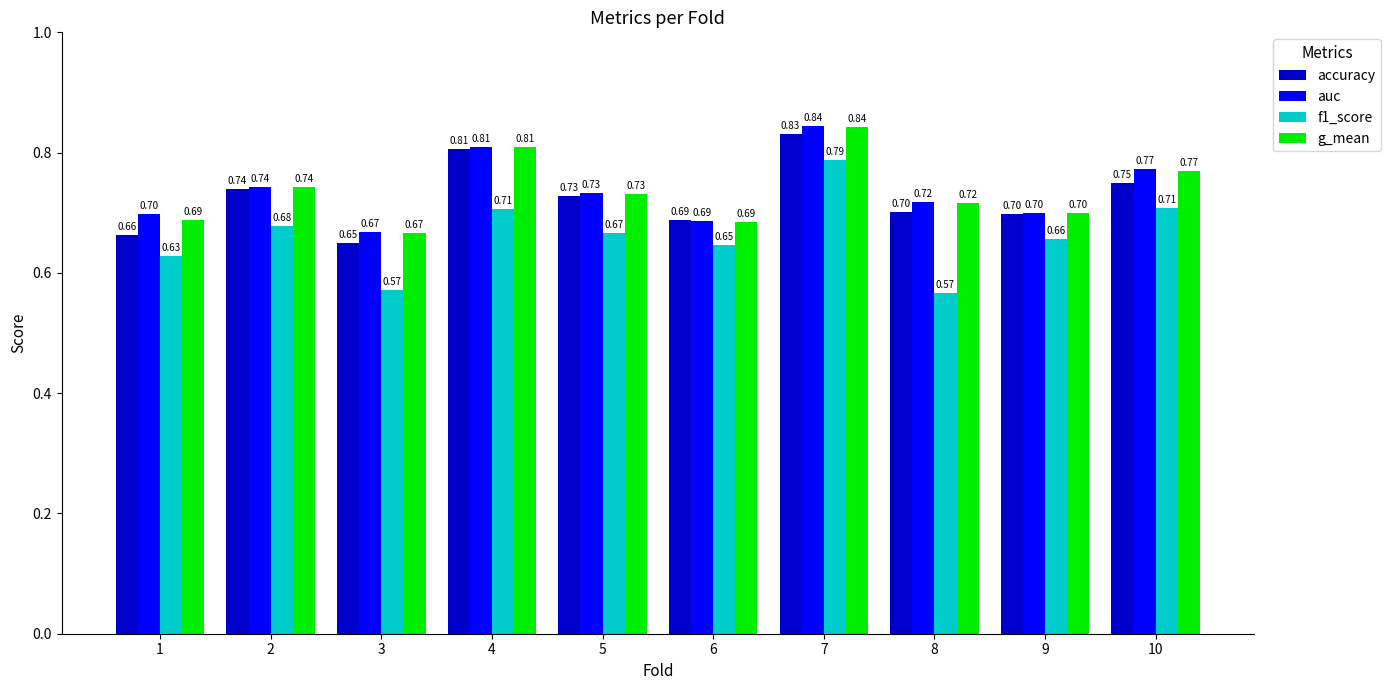

What is the sum of all accuracy values?

7.3